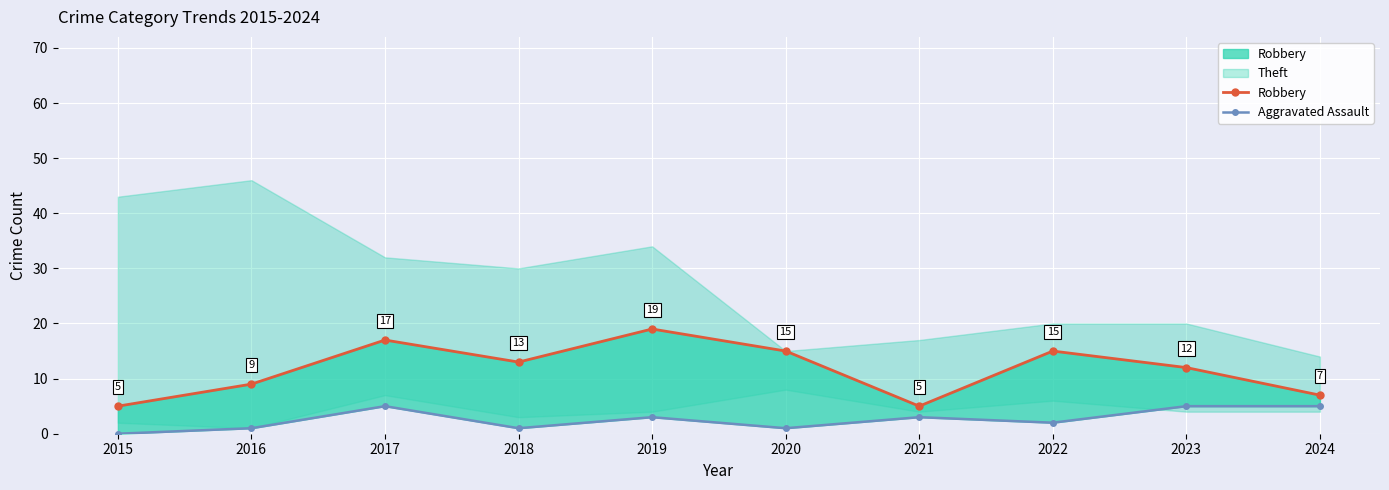

True or false: Aggravated Assault and Robbery intersect in this chart.

False